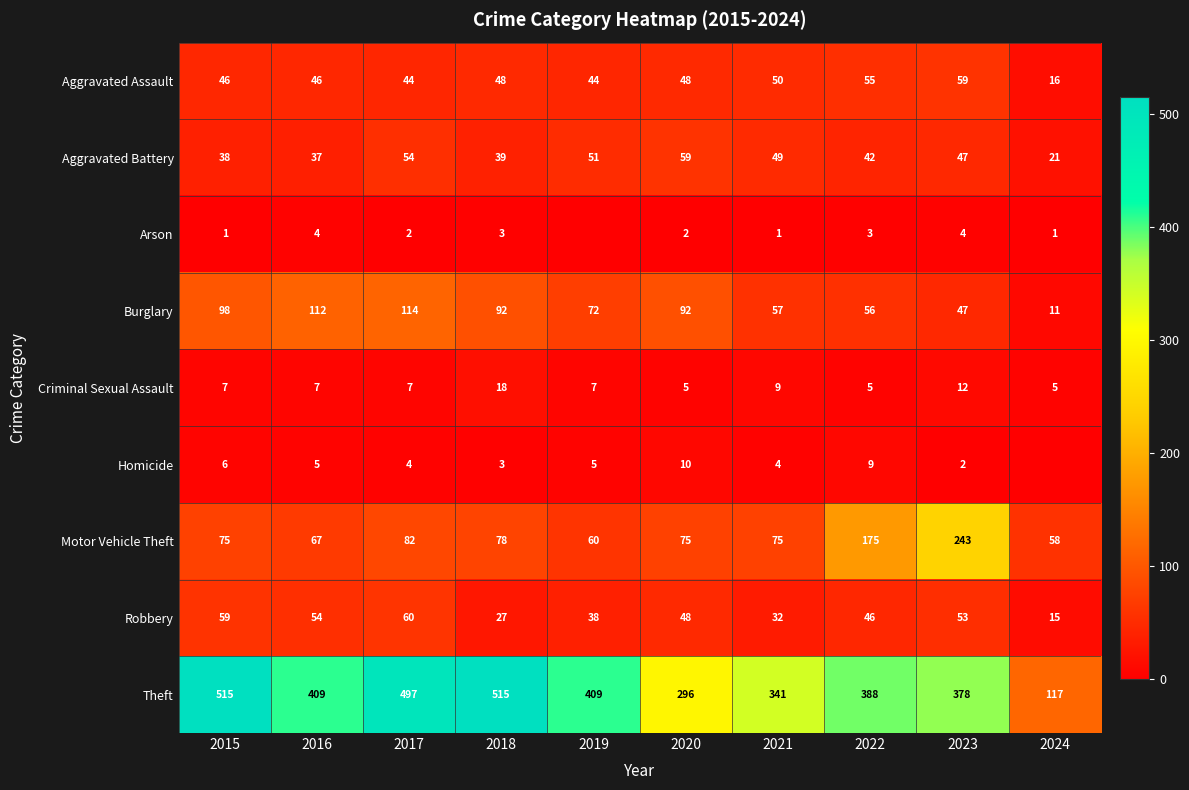

What is the spread (max minus min) of values at 2023?

376